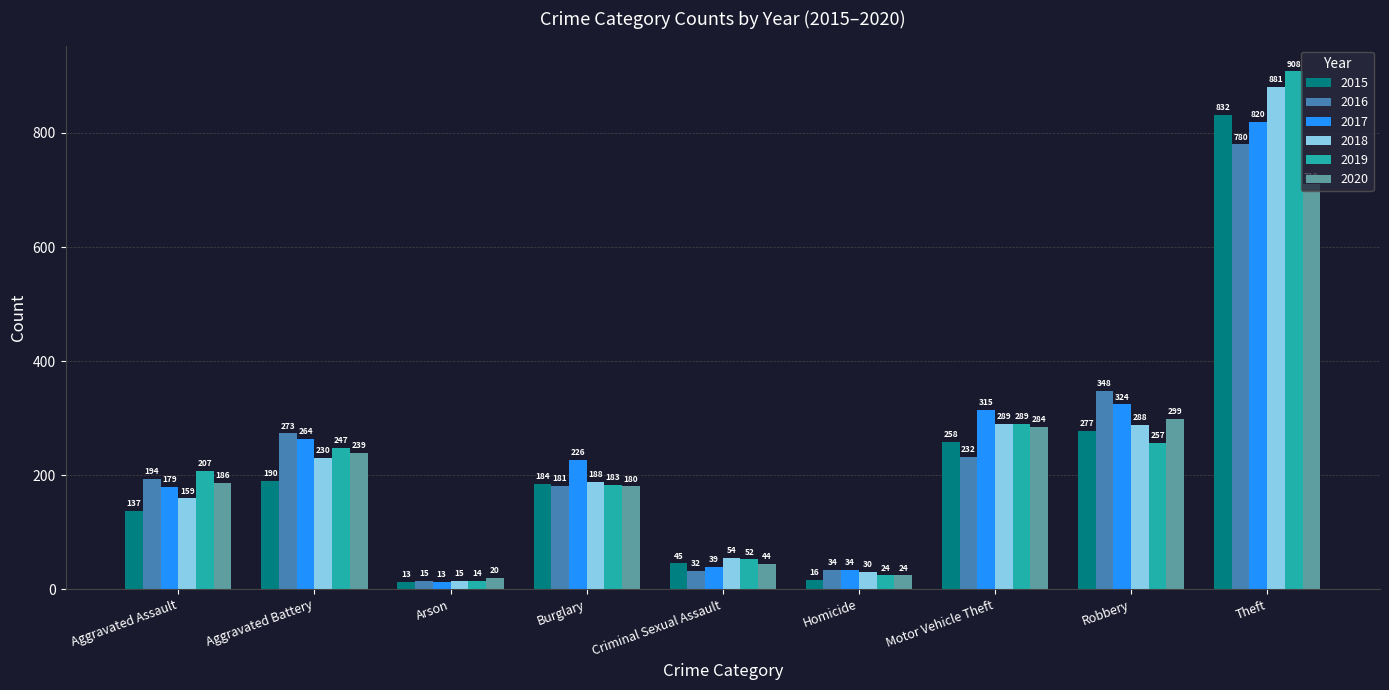

How many bars are there in each group?

6